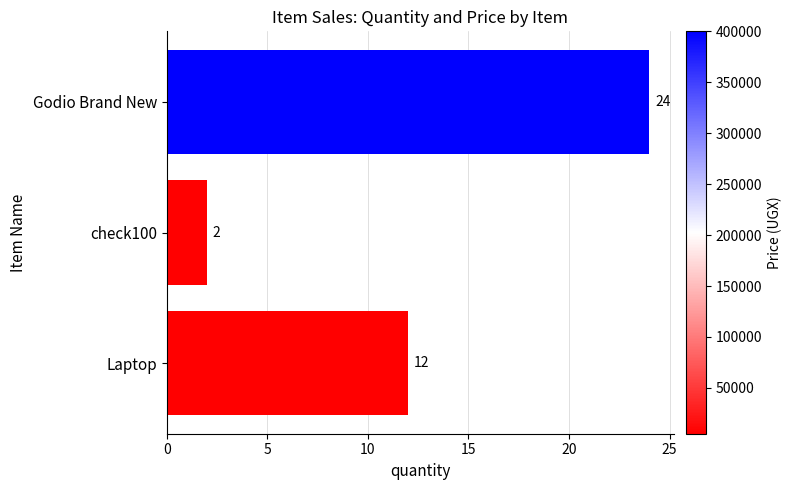

At which category does the chart reach its minimum across all series?

check100